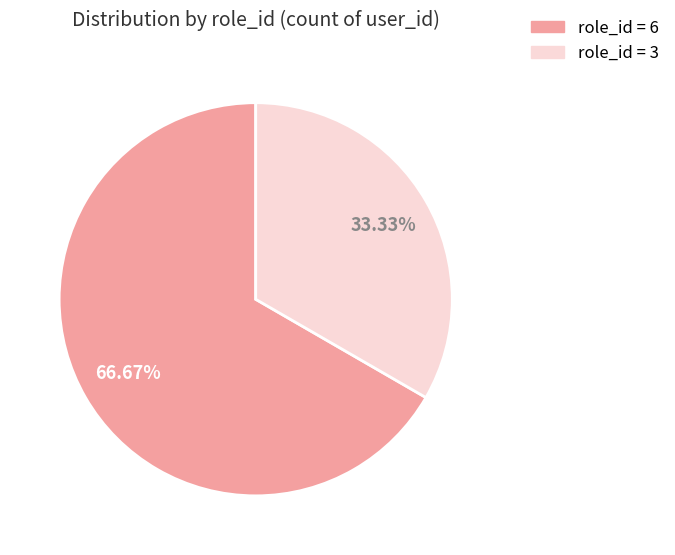

Does any single category account for the majority?

Yes